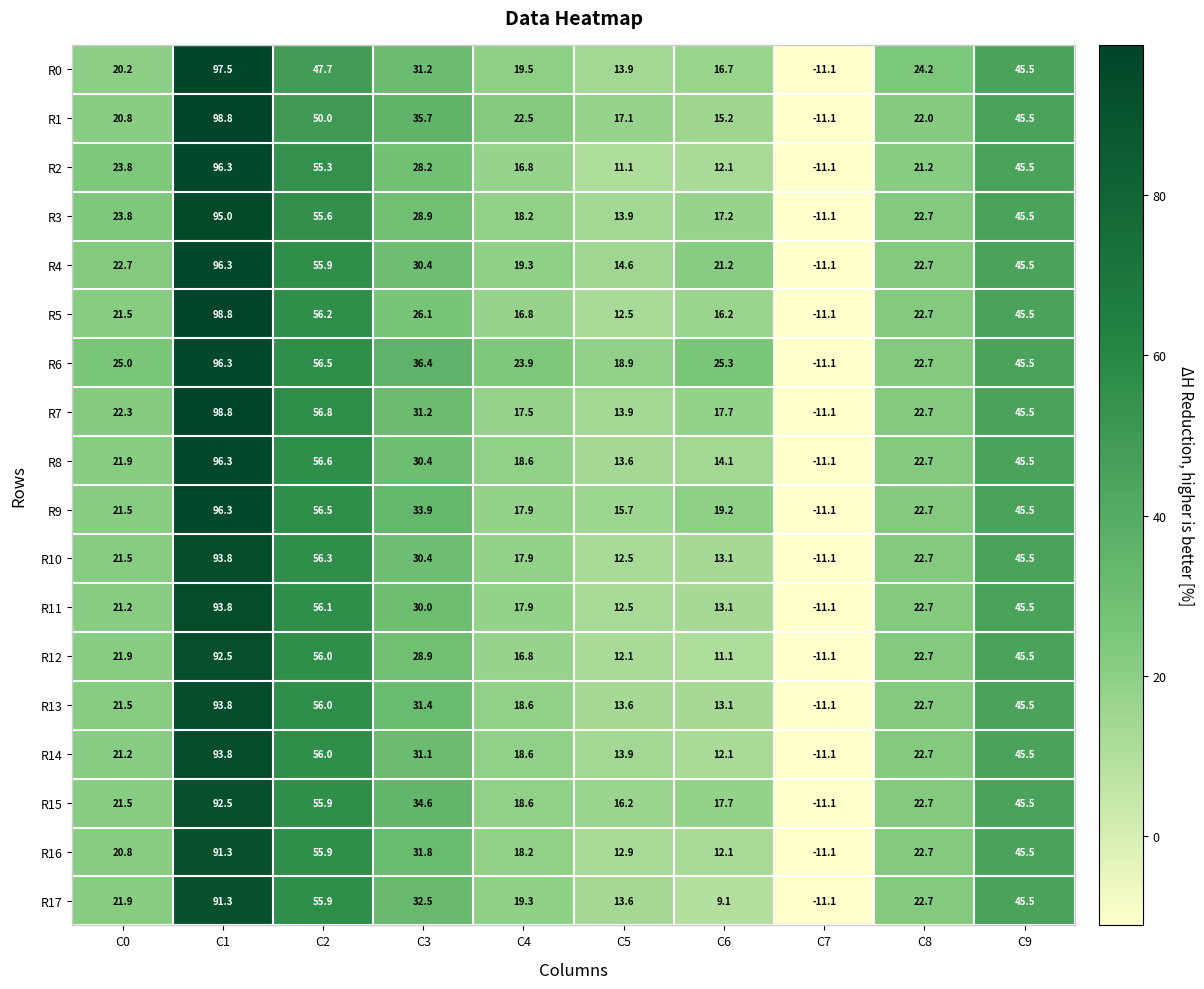

The R2 series shows 45.5 at C9. True or false?

True